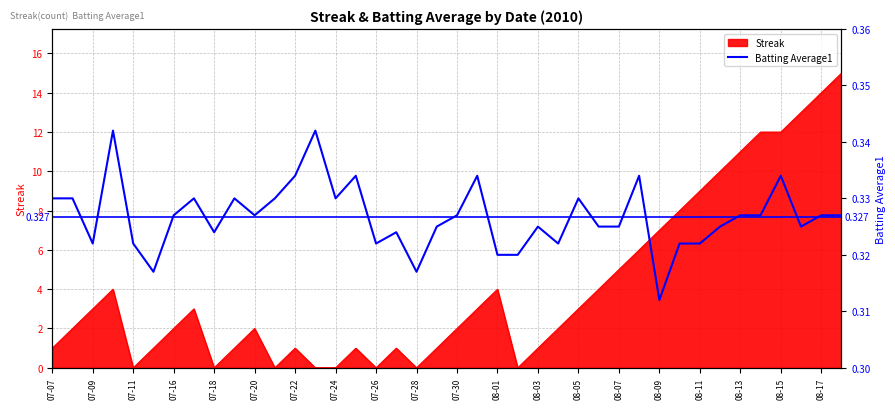

The value of Streak at 08-01 is 4. True or false?

True